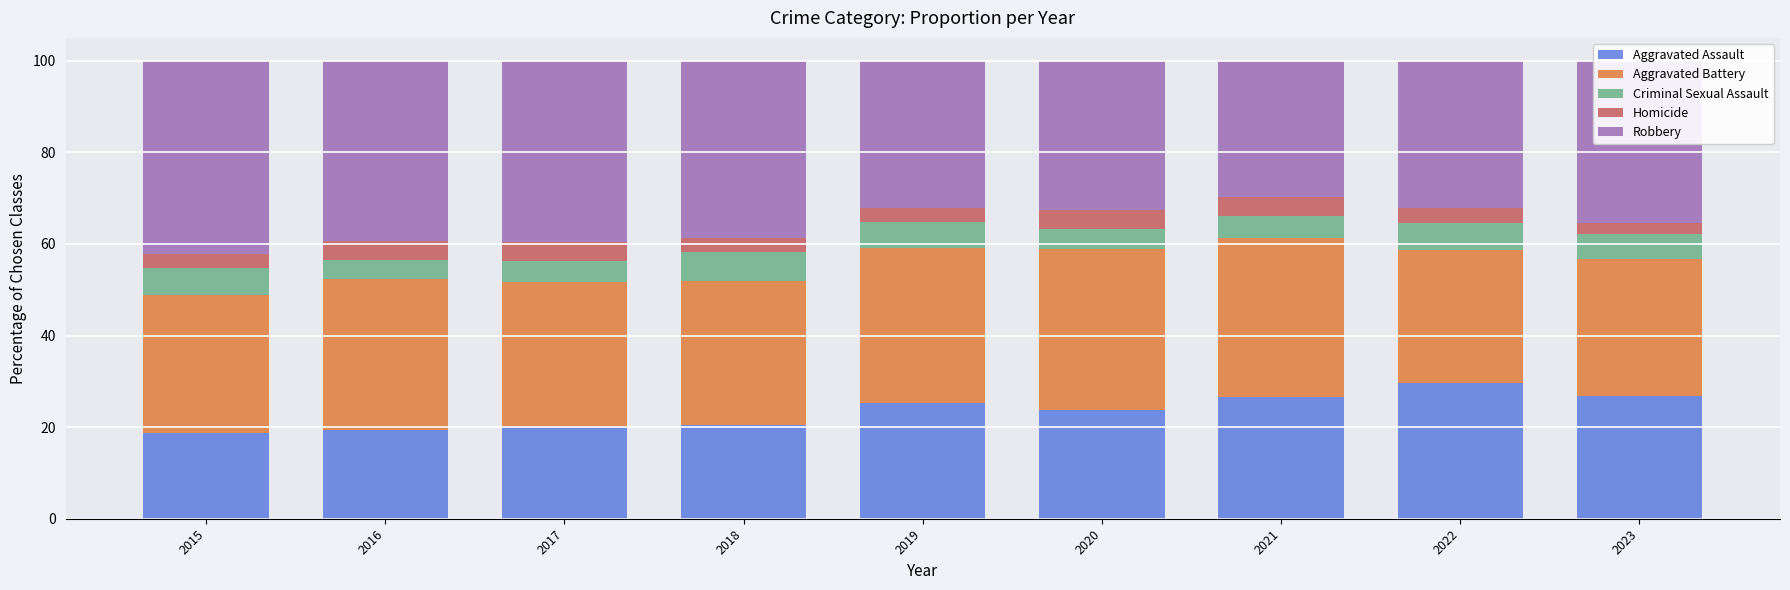

What is the difference between the Aggravated Assault values at 2023 and 2016?

7.6